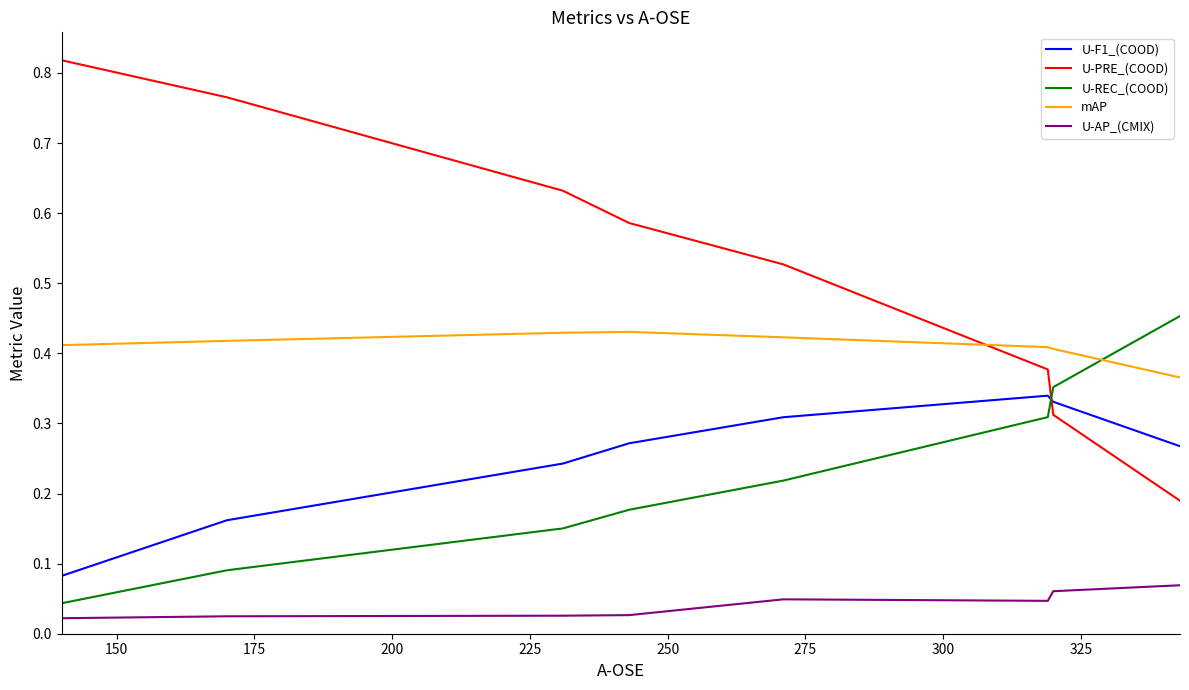

Which series has the largest total across all categories?

U-PRE_(COOD)